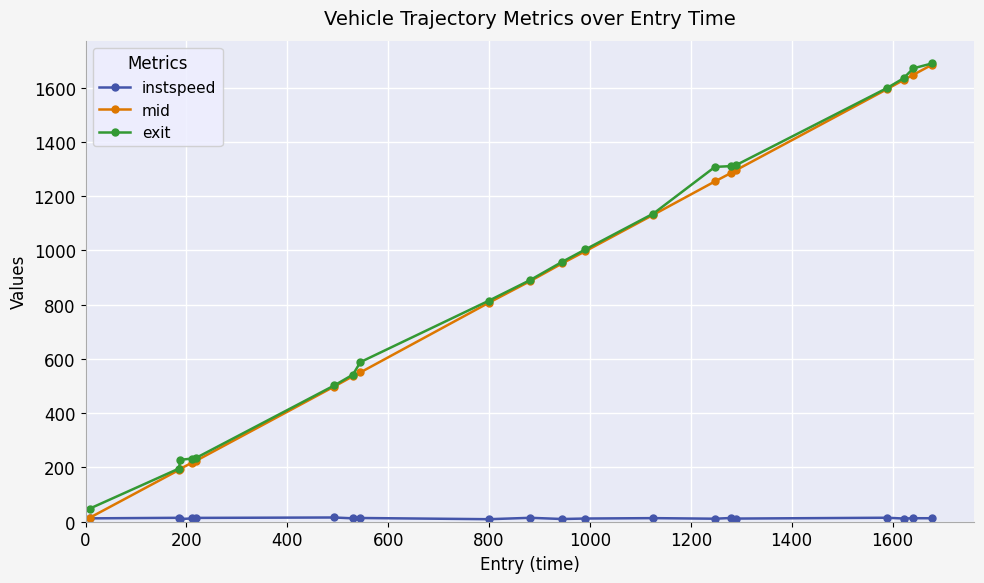

What is the value of the exit point at the 18th from the left?

1634.6